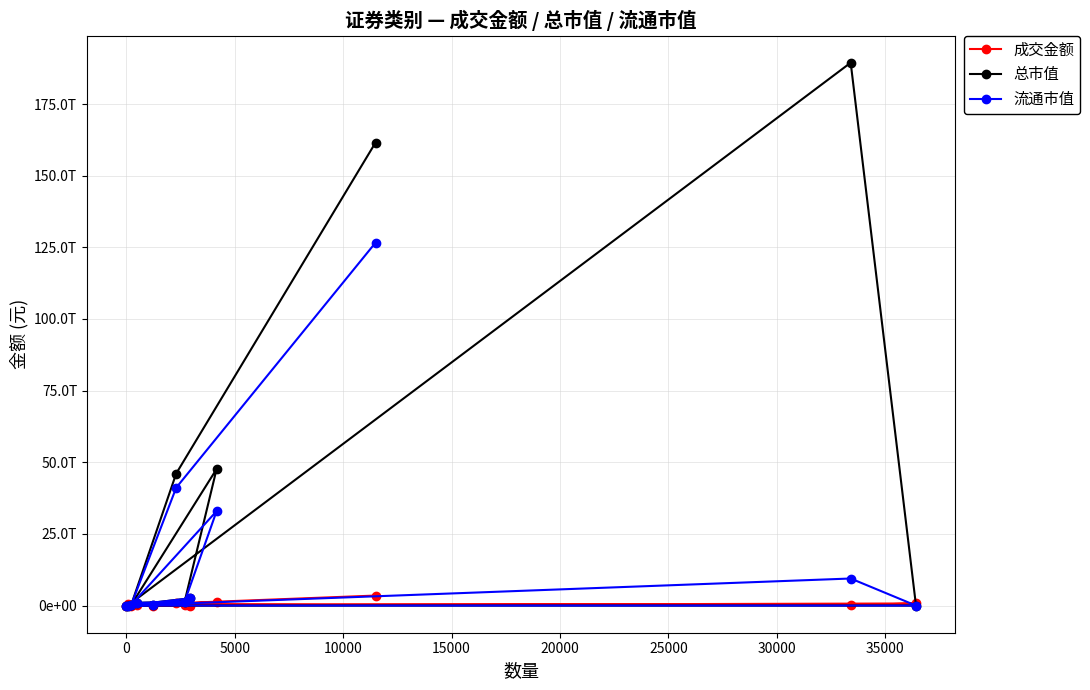

Does the chart have visible grid lines?

Yes